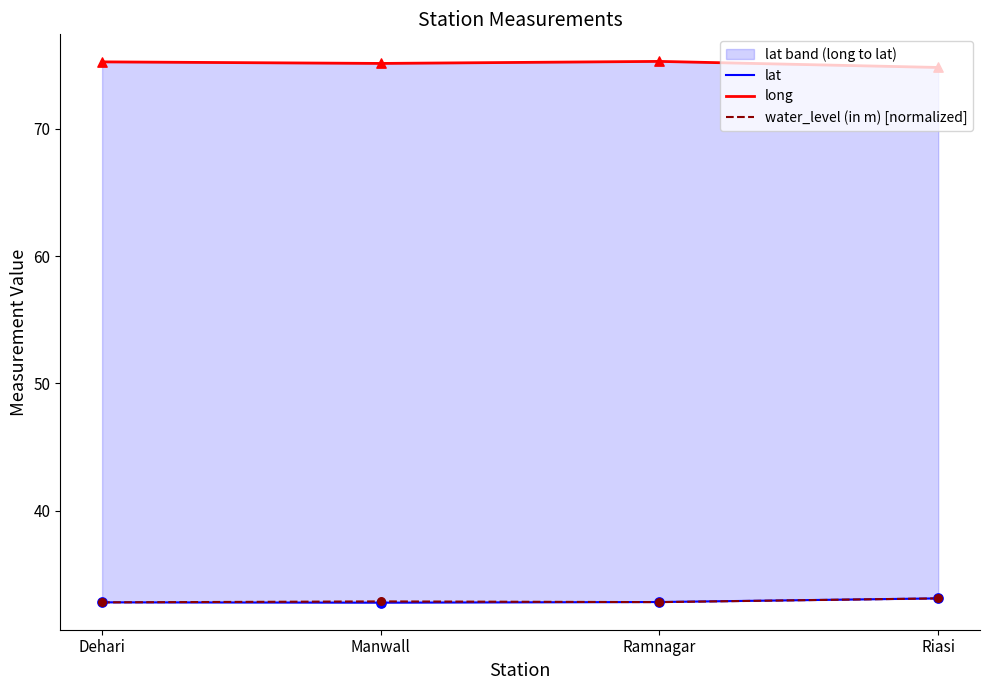

What are all the series names shown in the legend?

lat, long, water_level (in m) [normalized]